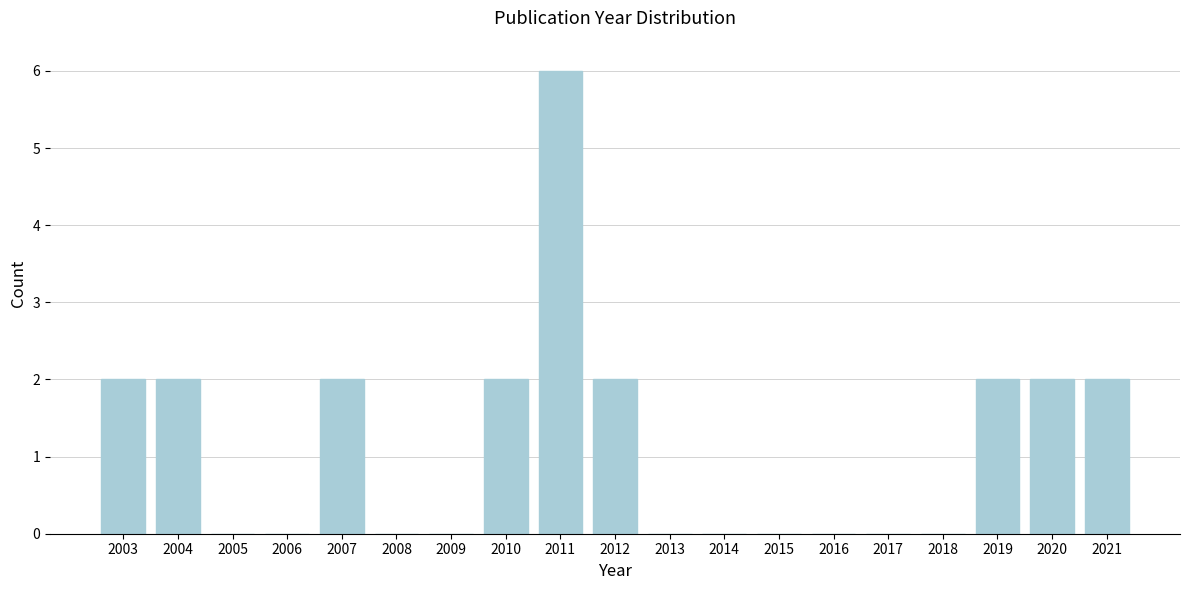

Reading left to right, extract all data points from this chart.

2003=2	2004=2	2005=0	2006=0	2007=2	2008=0	2009=0	2010=2	2011=6	2012=2	2013=0	2014=0	2015=0	2016=0	2017=0	2018=0	2019=2	2020=2	2021=2